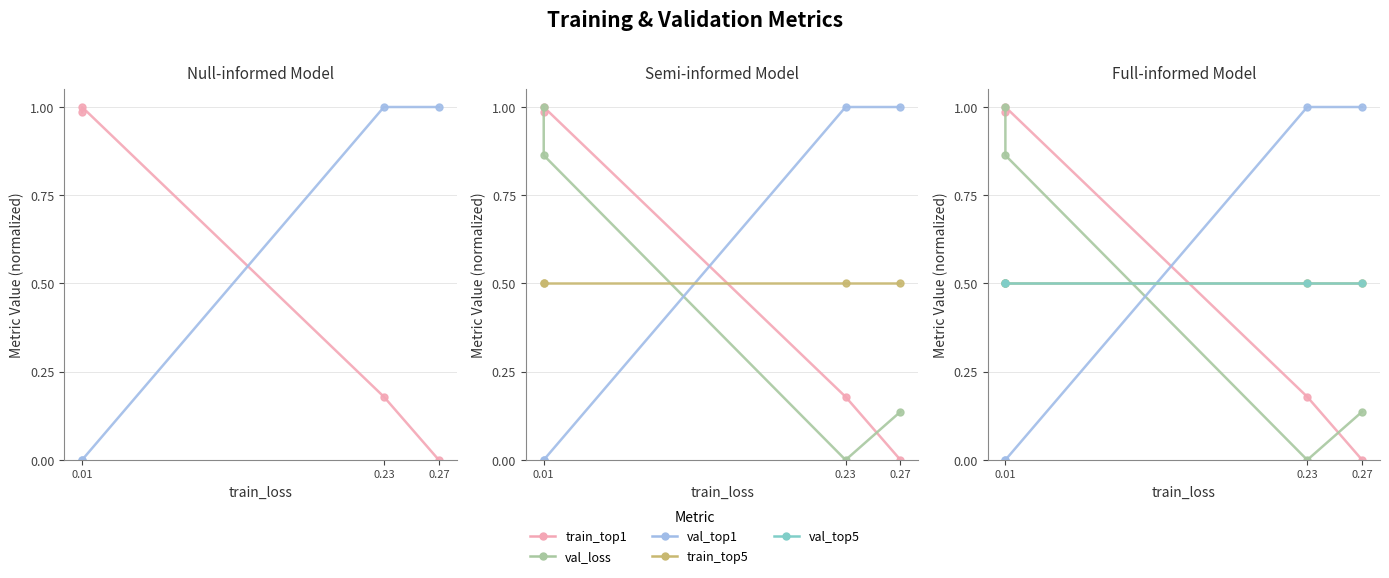

The val_loss series shows 0.4 at 0.01. True or false?

False